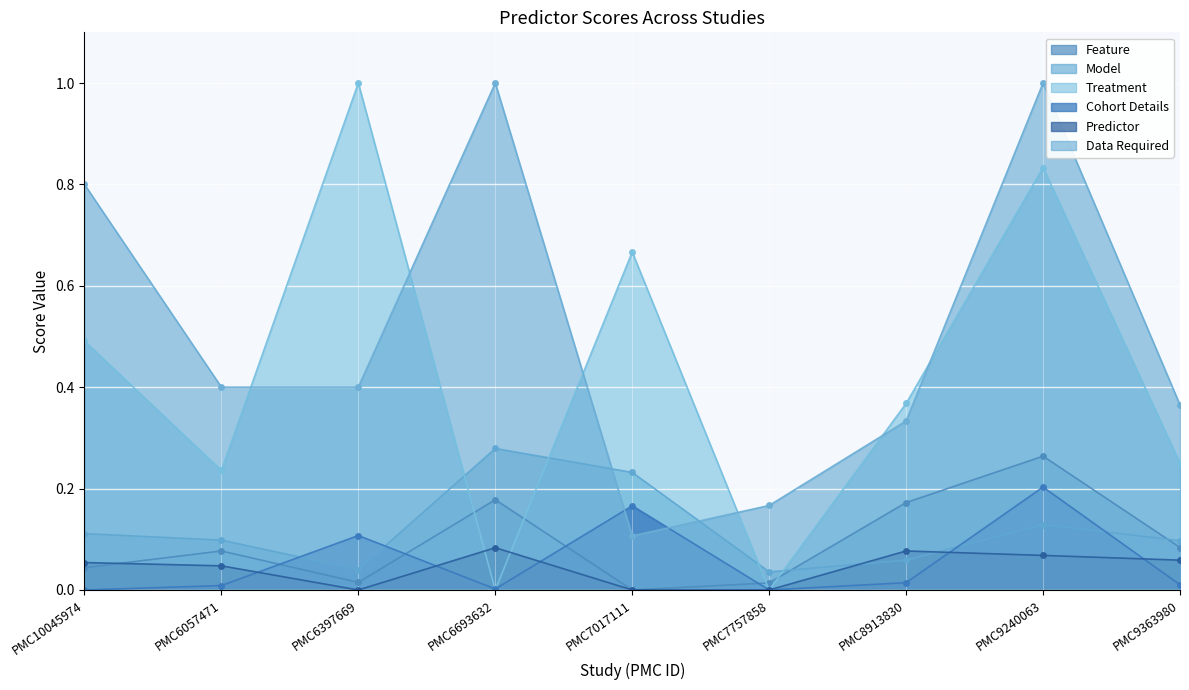

What are all the series names shown in the legend?

Feature, Model, Treatment, Cohort Details, Predictor, Data Required